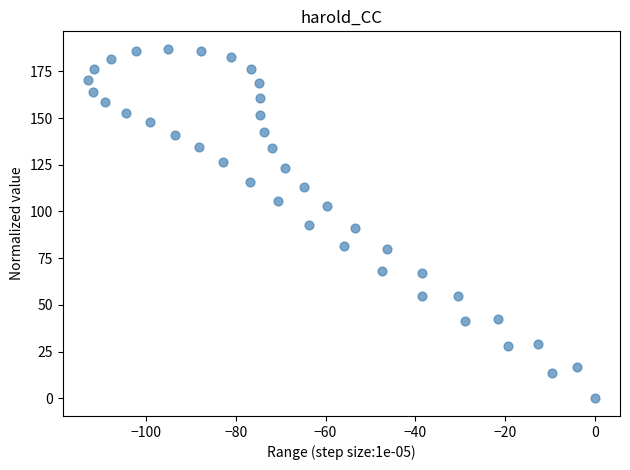

What is the range of Y values (max minus min)?

187.0